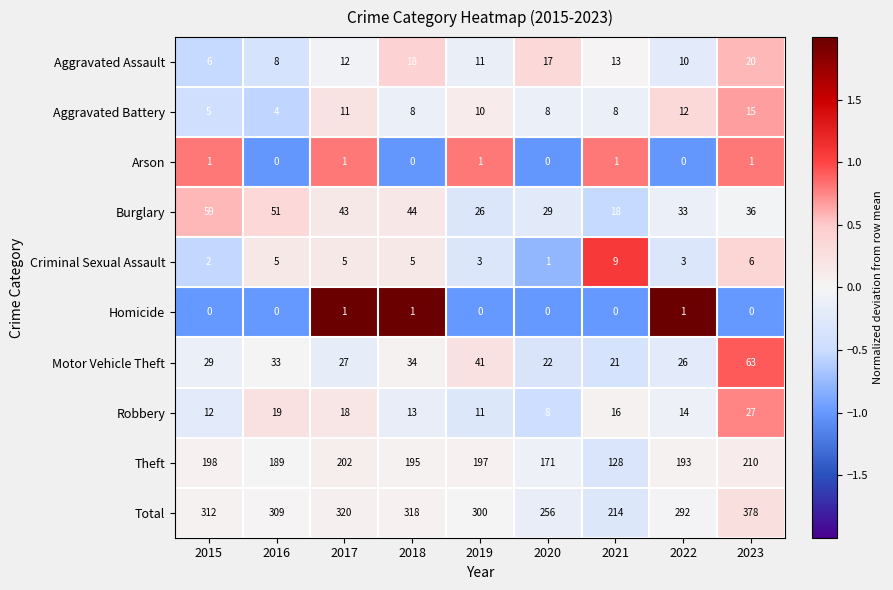

Rank the series at 2023 from lowest to highest value.

Homicide, Arson, Criminal Sexual Assault, Aggravated Battery, Aggravated Assault, Robbery, Burglary, Motor Vehicle Theft, Theft, Total